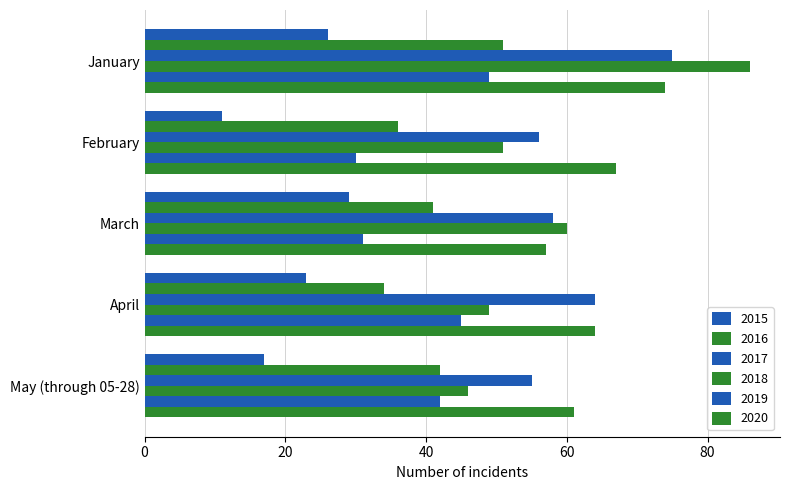

How many series are shown in this chart?

6